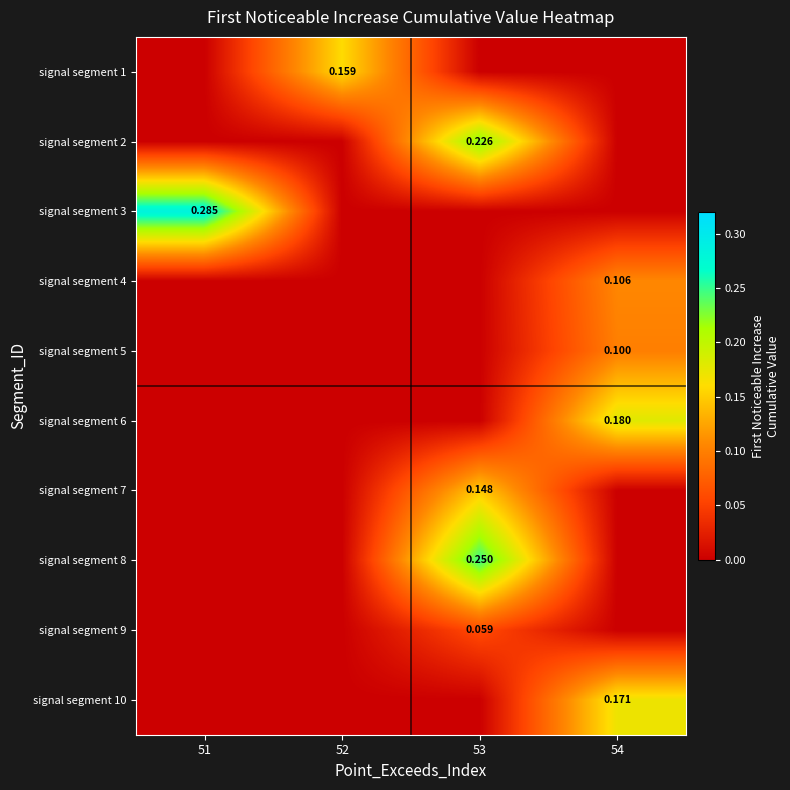

Rank the categories by signal segment 8 value from highest to lowest.

53, 51, 52, 54